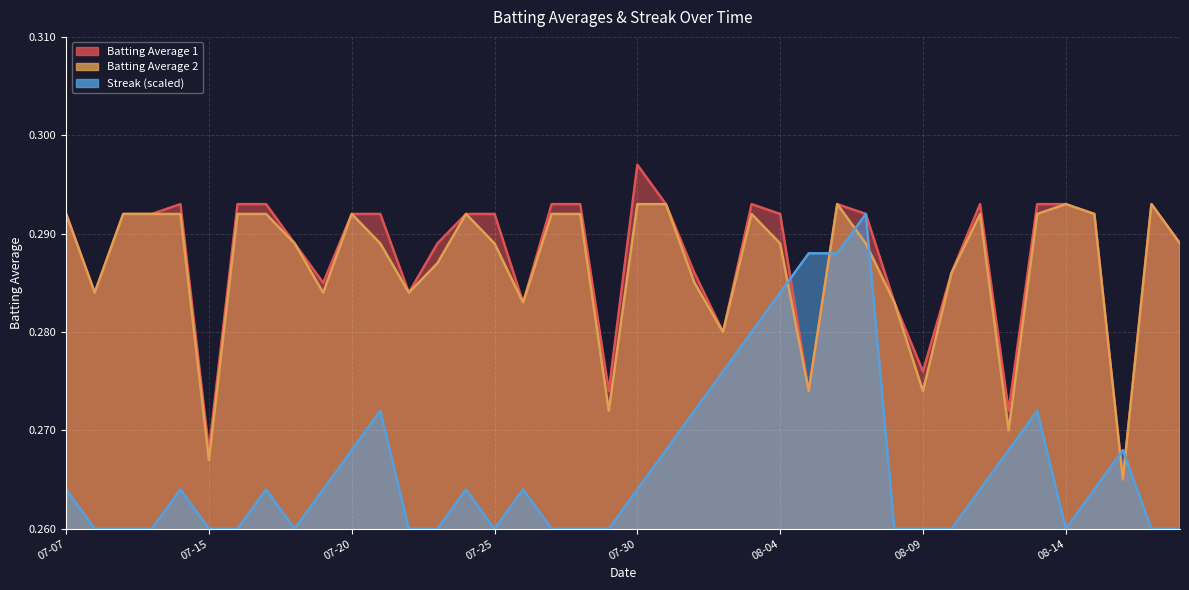

What is the smallest value displayed?

0.3